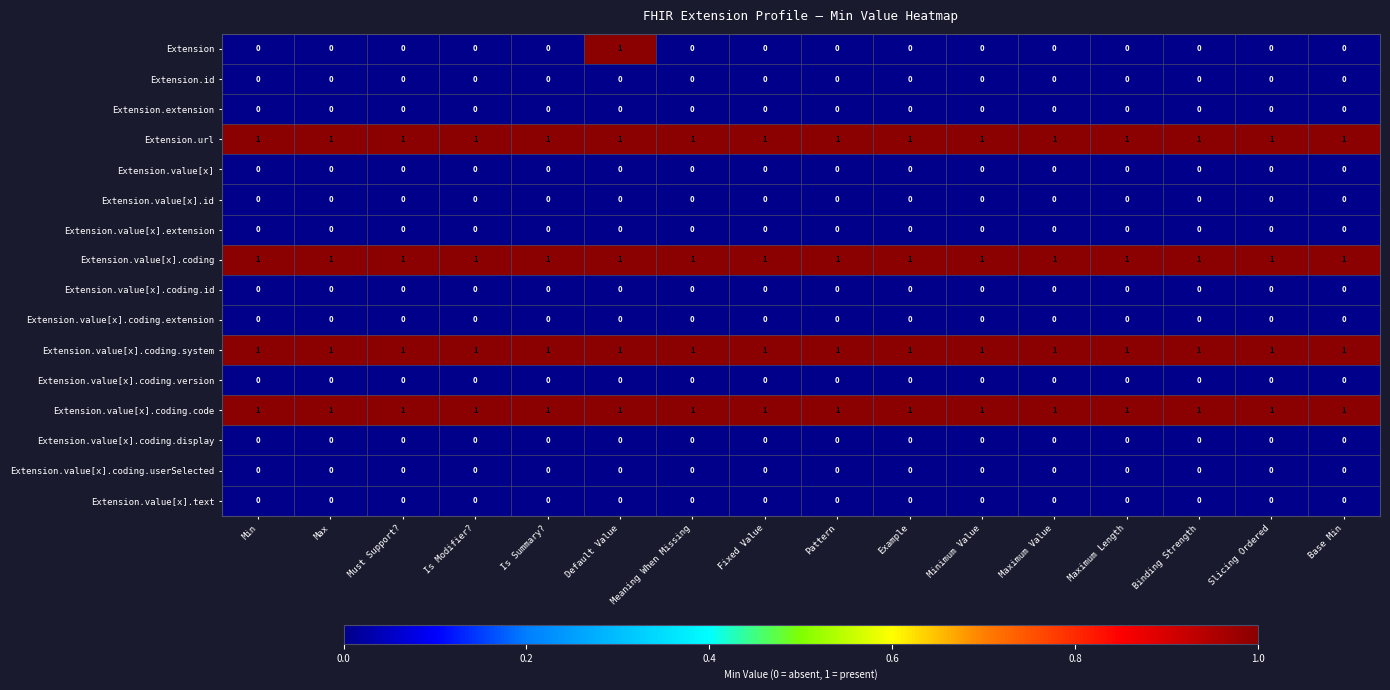

Which series has the widest spread of values?

Extension